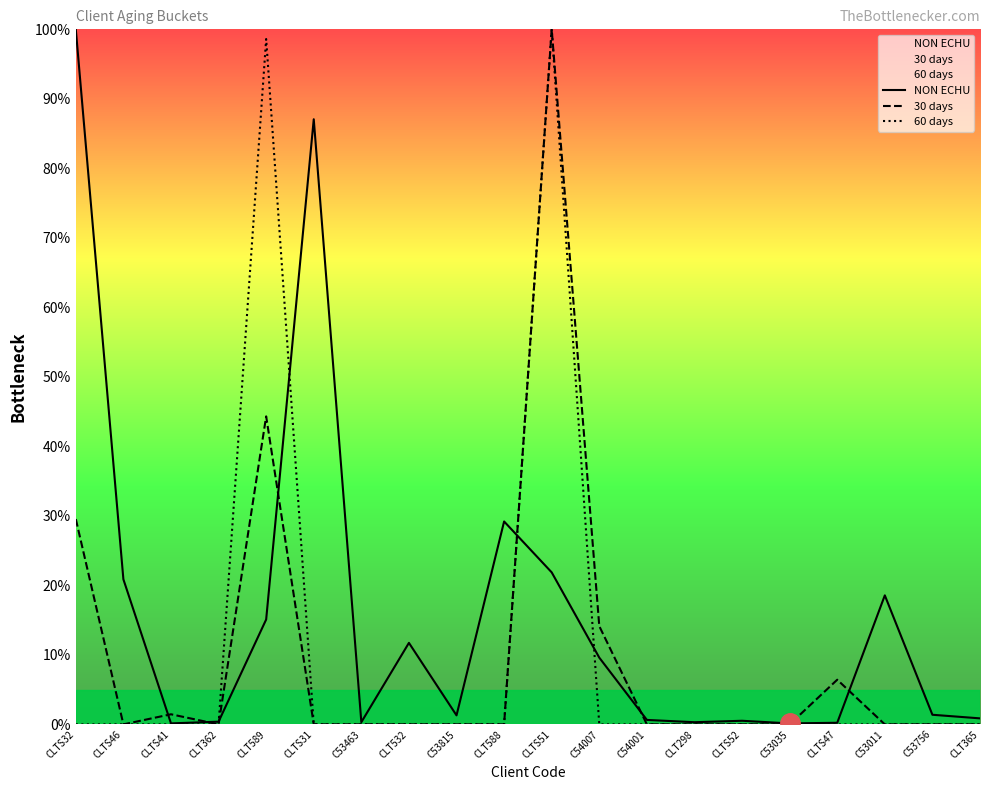

Reading right to left, extract all data points from this chart.

NON ECHU: 0.9	1.4	18.6	0.2	0.1	0.5	0.3	0.6	9.6	21.9	29.2	1.3	11.7	0.3	87.1	15.1	0.4	0.1	20.9	100.0
30 days: 0.0	0.0	0.0	6.4	0.0	0.0	0.0	0.0	14.1	100.0	0.0	0.0	0.0	0.0	0.0	44.3	0.0	1.5	0.0	29.5
60 days: 0.0	0.0	0.0	0.0	0.0	0.0	0.0	0.0	0.0	100.0	0.0	0.0	0.0	0.0	0.0	98.6	0.0	0.0	0.0	0.0